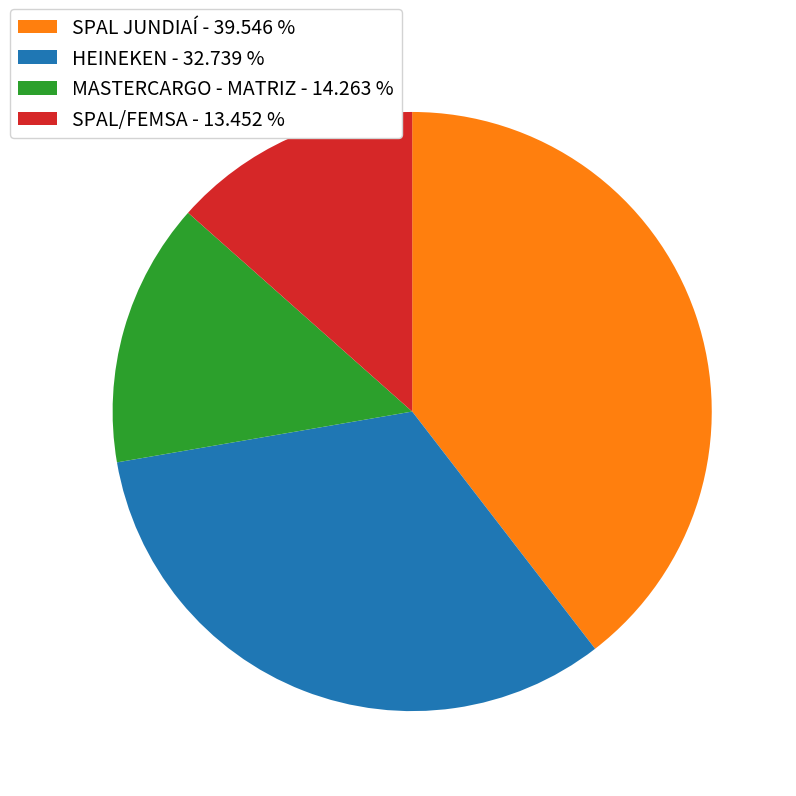

Is there any slice that represents more than half of the pie?

No